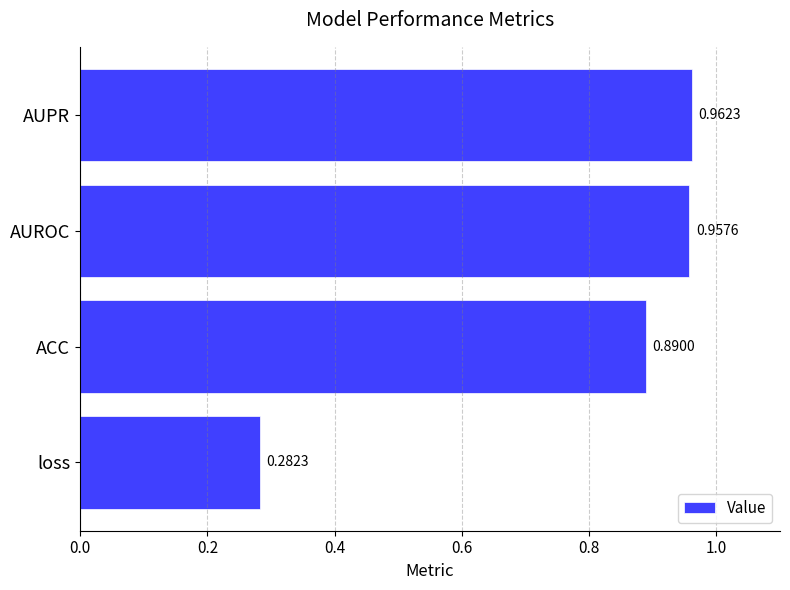

Which category has the highest value across all series?

AUPR